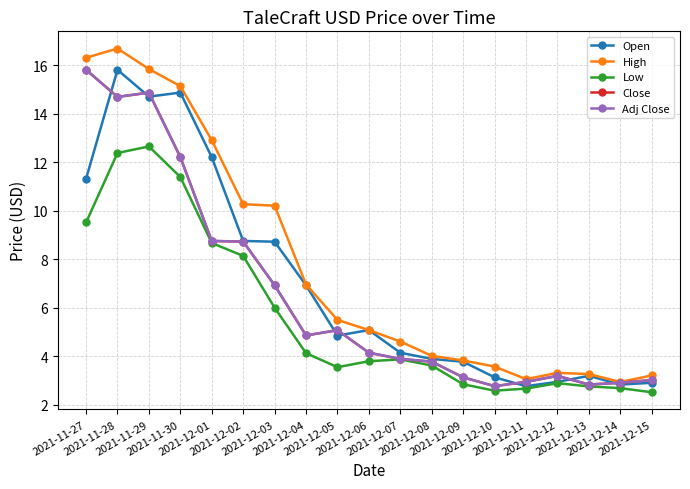

Between 2021-12-11 and 2021-12-01, which is larger?

2021-12-01